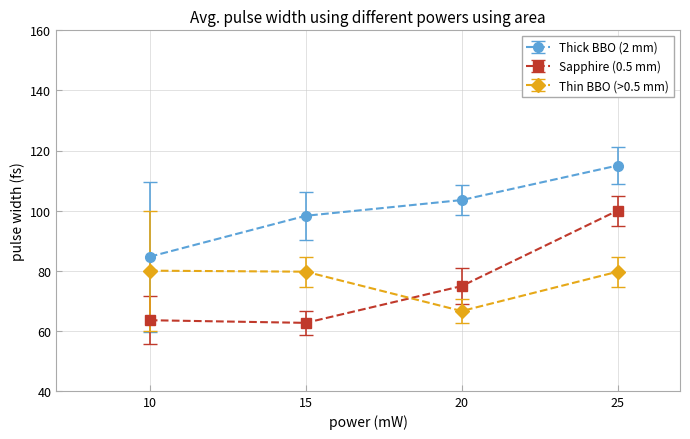

Is it true that Thick BBO (2 mm) equals 135.9 at 10?

False